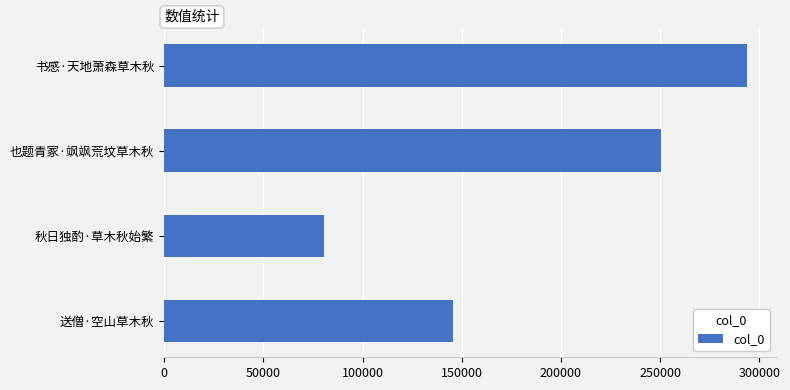

Reading bottom to top, extract all data points from this chart.

送僧·空山草木秋=145464	秋日独酌·草木秋始繁=80584	也题青冢·飒飒荒坟草木秋=250601	书感·天地萧森草木秋=293740